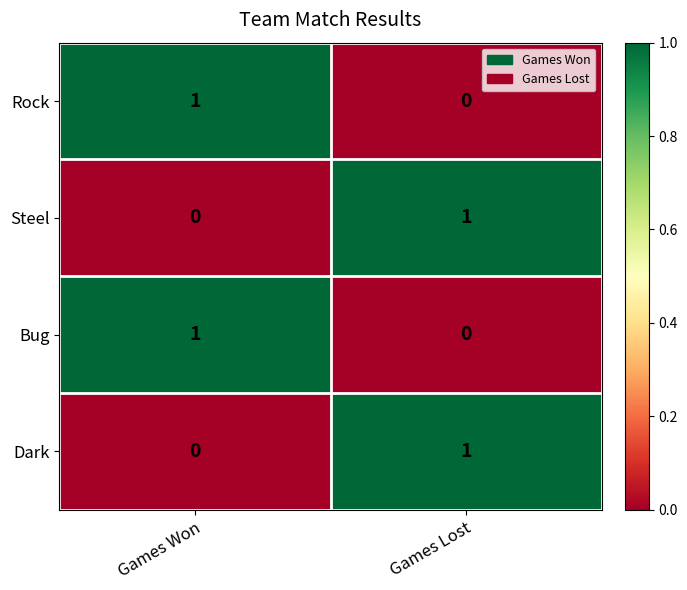

The Bug series shows 1 at Games Won. True or false?

True